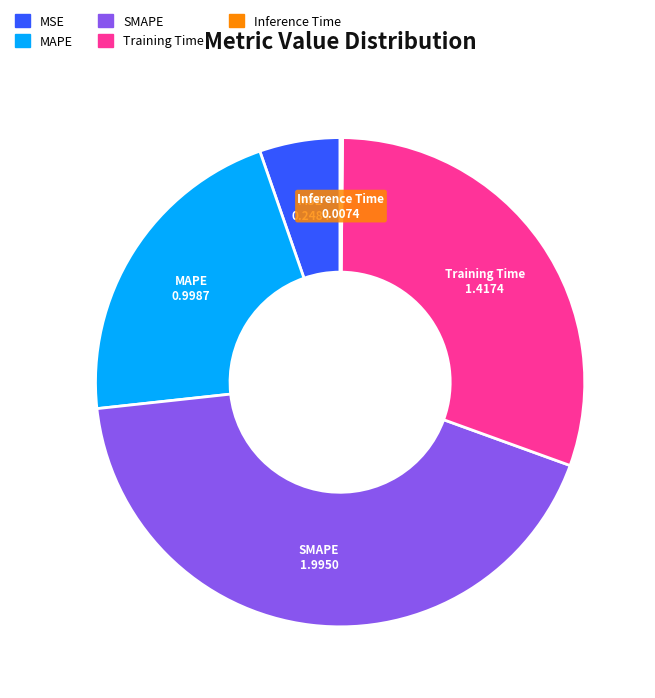

Is MAPE the majority of the pie?

No